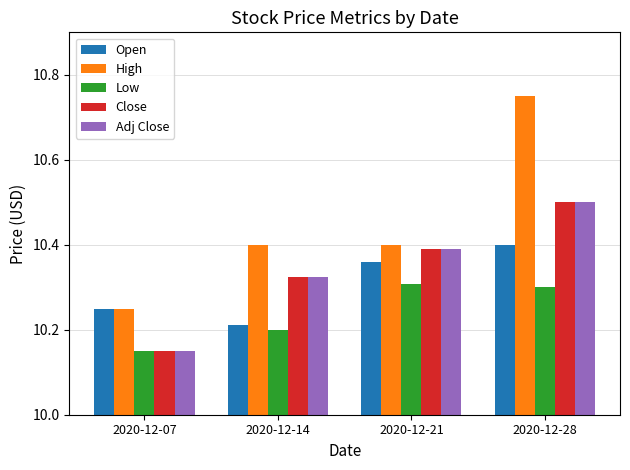

Which label corresponds to the largest value in the chart?

2020-12-28